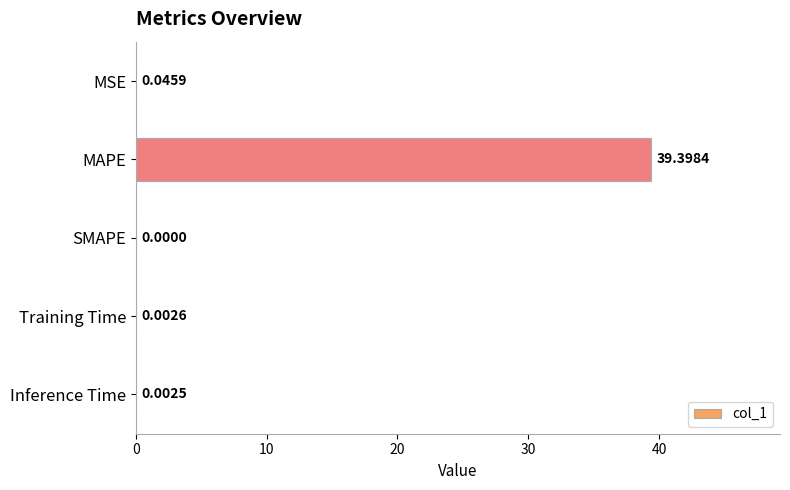

What is the sum of all values?

39.4